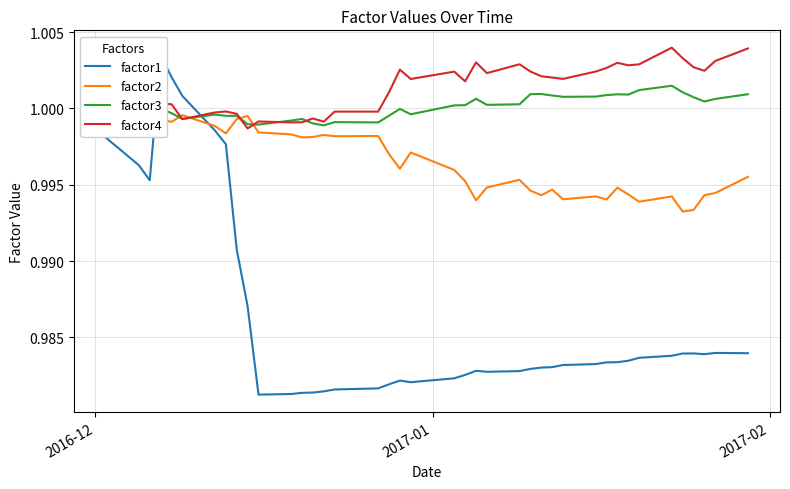

True or false: factor4 and factor2 cross at least once.

True